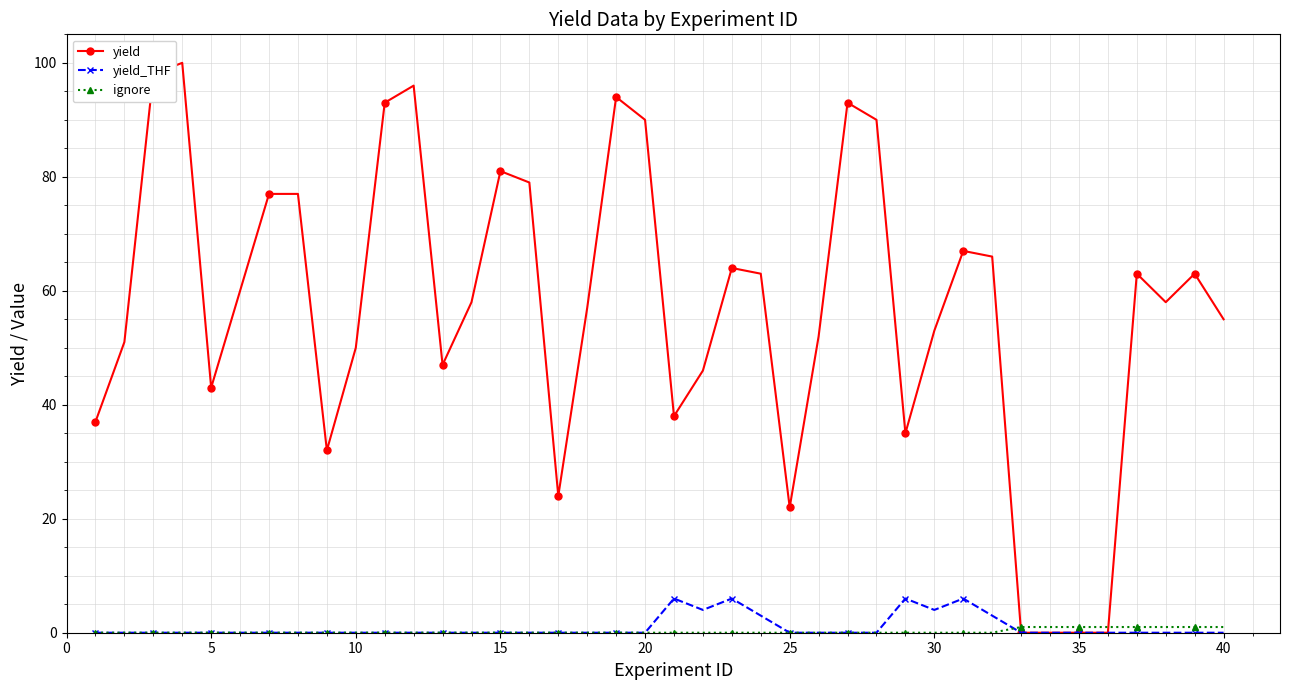

Which series has the largest range (max minus min)?

yield